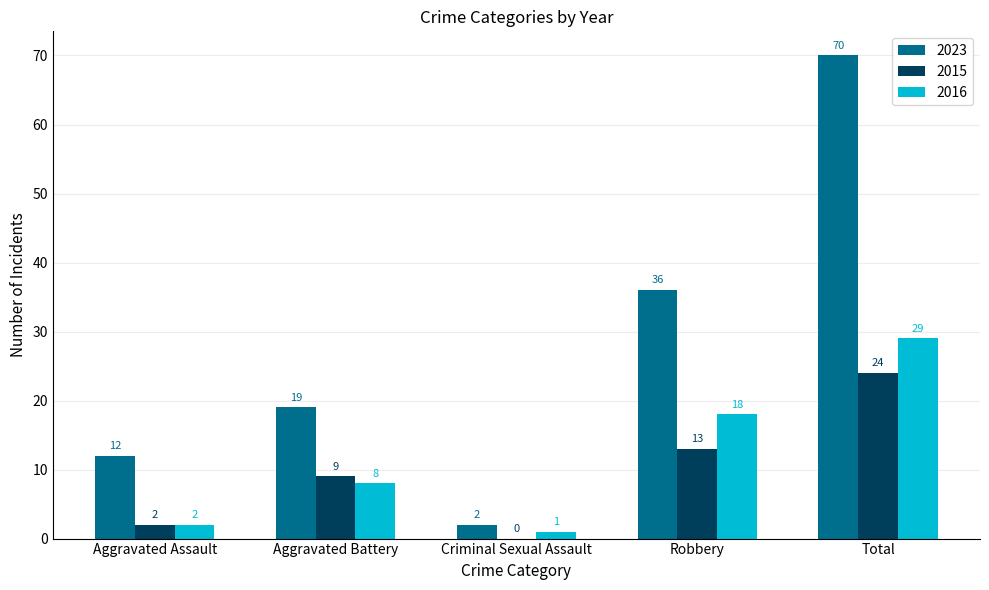

The value of 2016 at Total is 15. True or false?

False